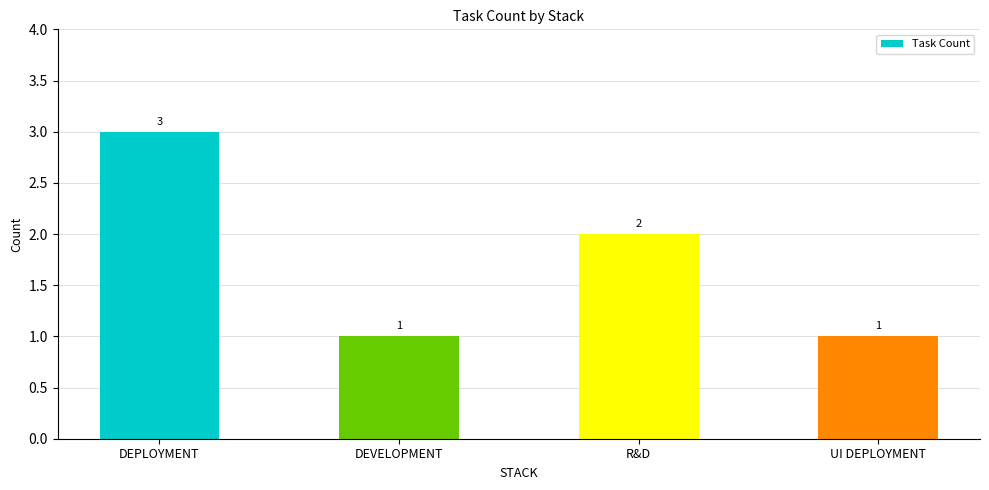

What is the minimum value shown in the chart?

1